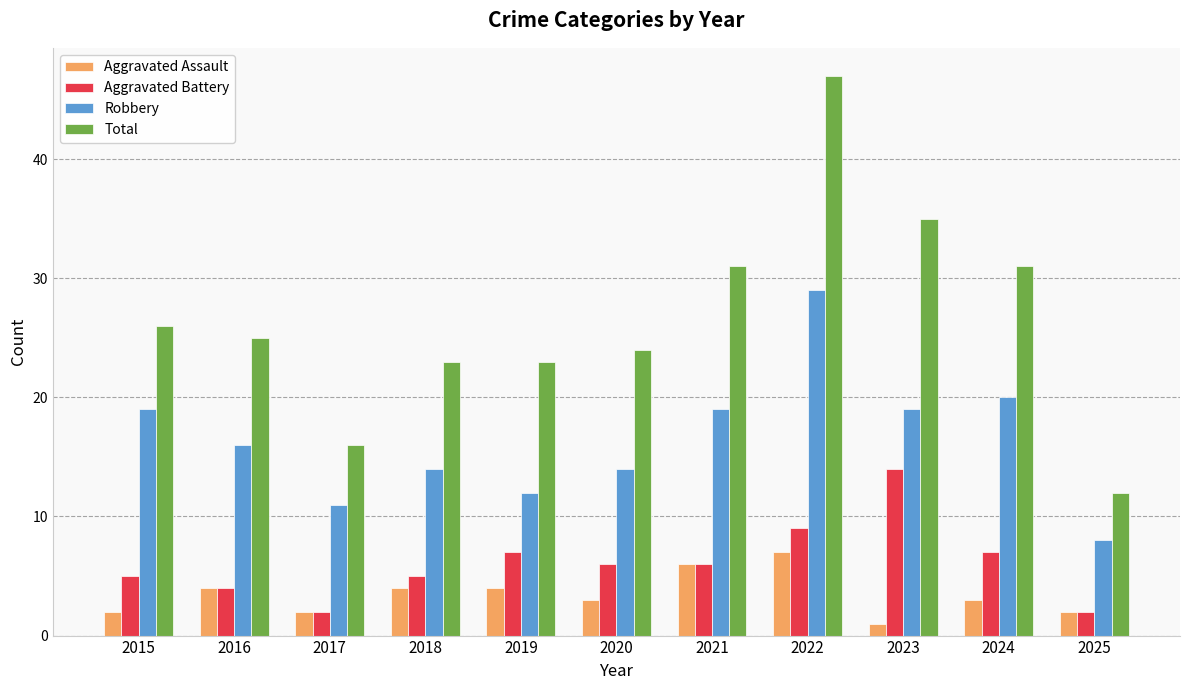

What is the value of the Aggravated Battery bar at the 11th from the left?

2